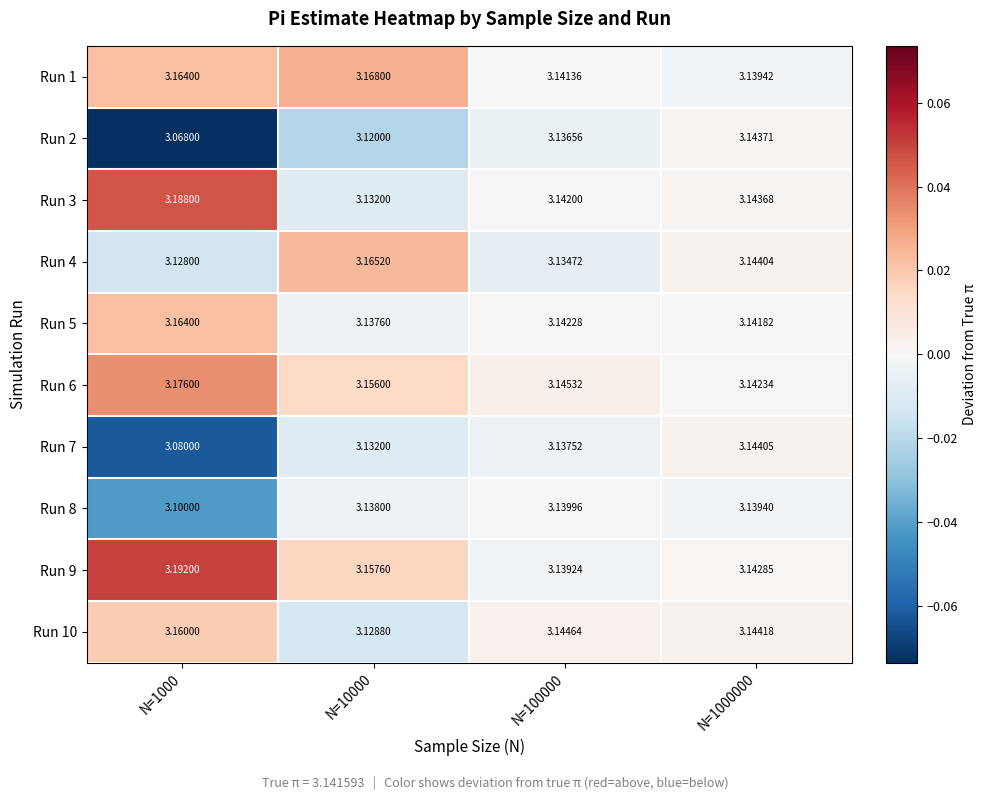

Count the number of categories in the chart.

4